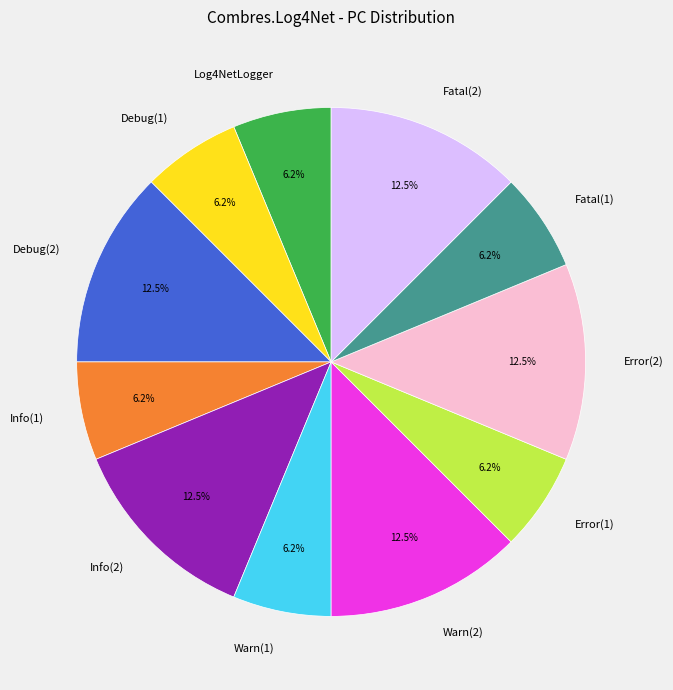

Is there any slice that represents more than half of the pie?

No